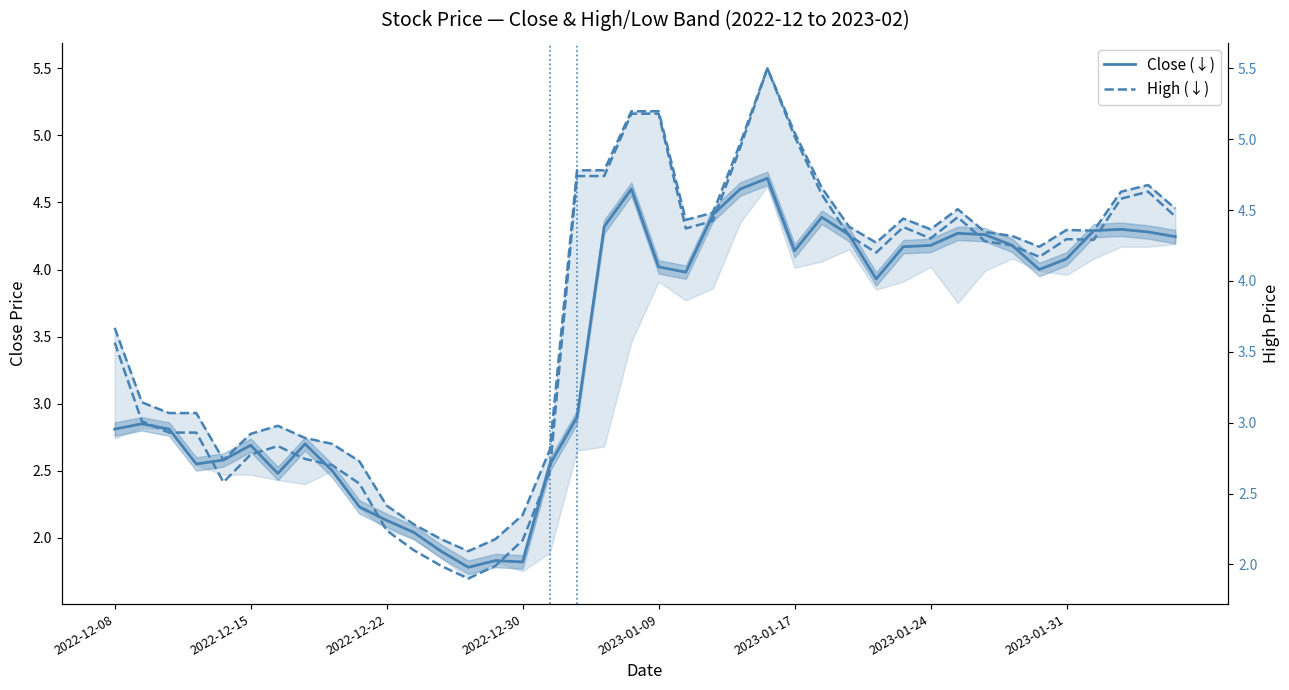

At which label does Close (↓) first exceed 4?

18